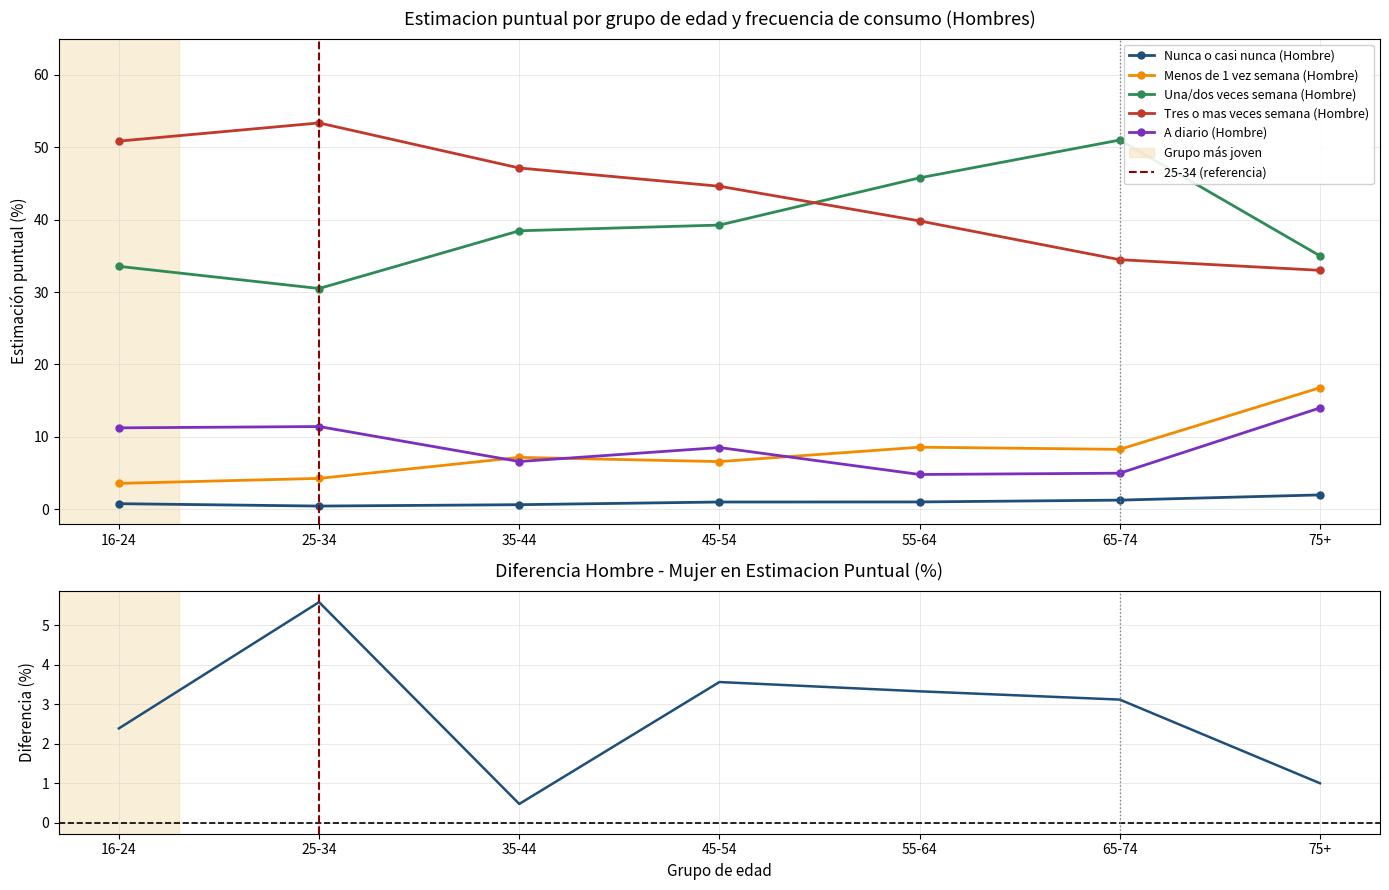

At which category is the sum across all series the highest?

75+